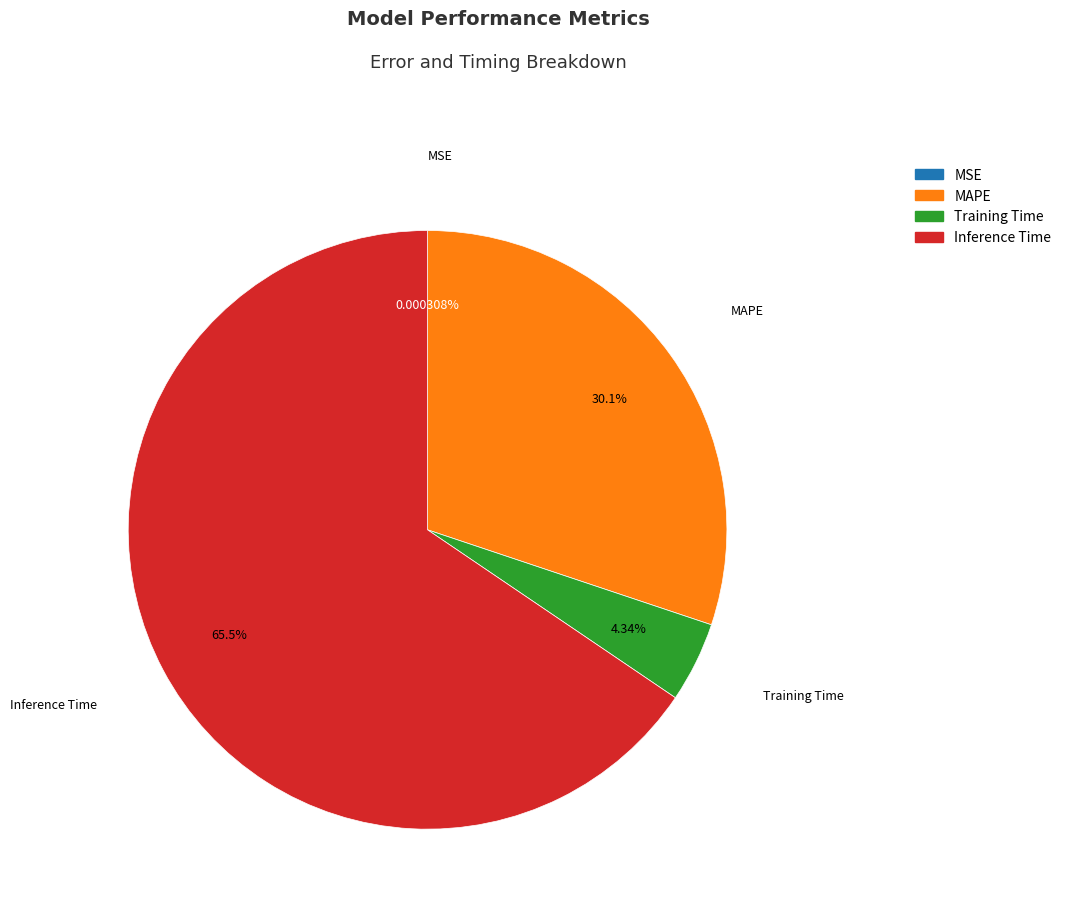

Which slice is the largest?

Inference Time